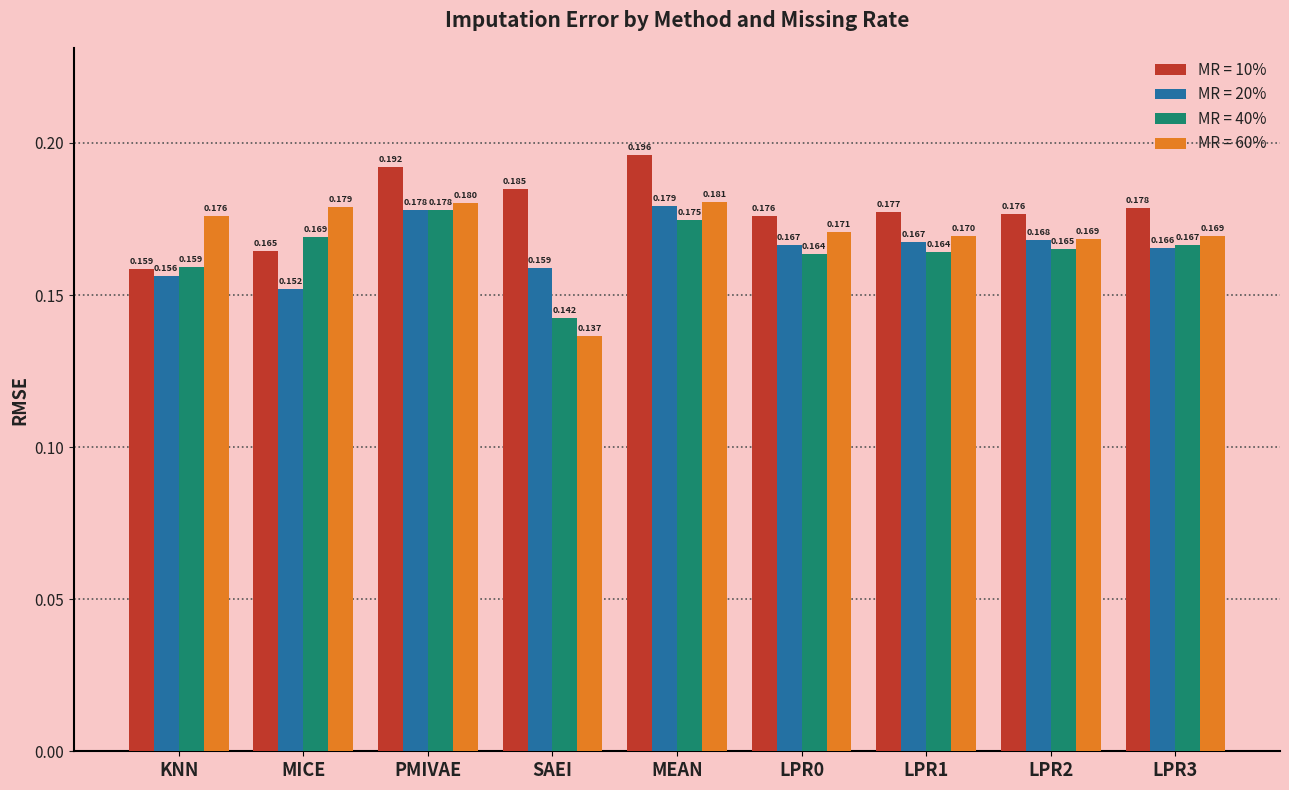

At which label is MR = 40% closest to 0?

SAEI